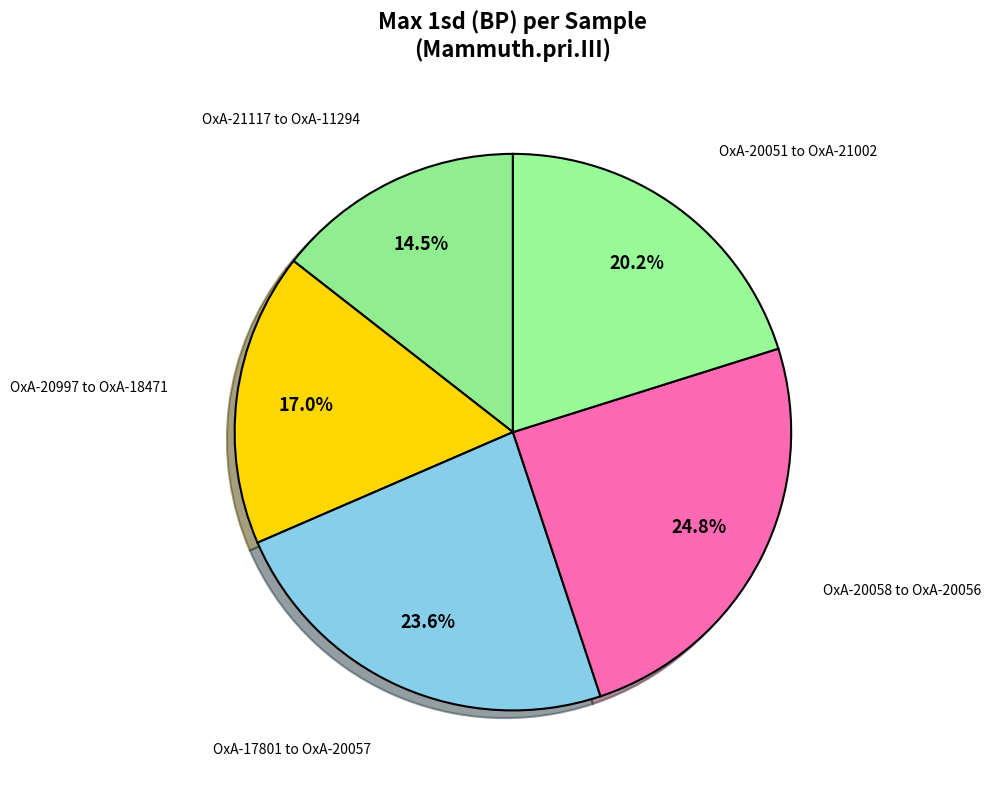

Which slice is the smallest?

OxA-21117